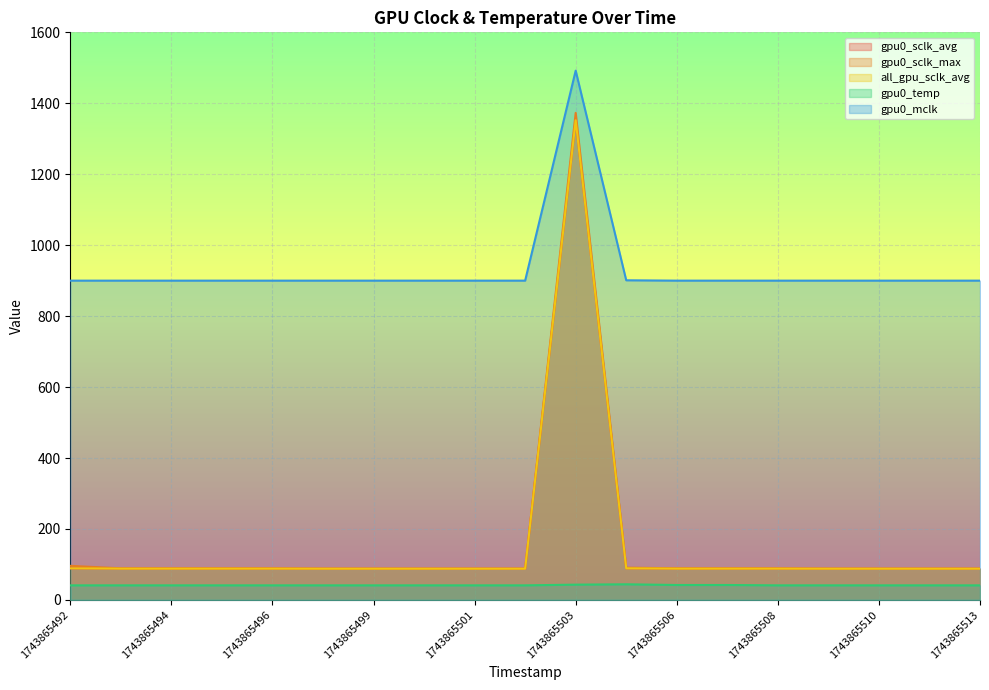

What is the value of the gpu0_mclk point at the 4th from the left?

900.0